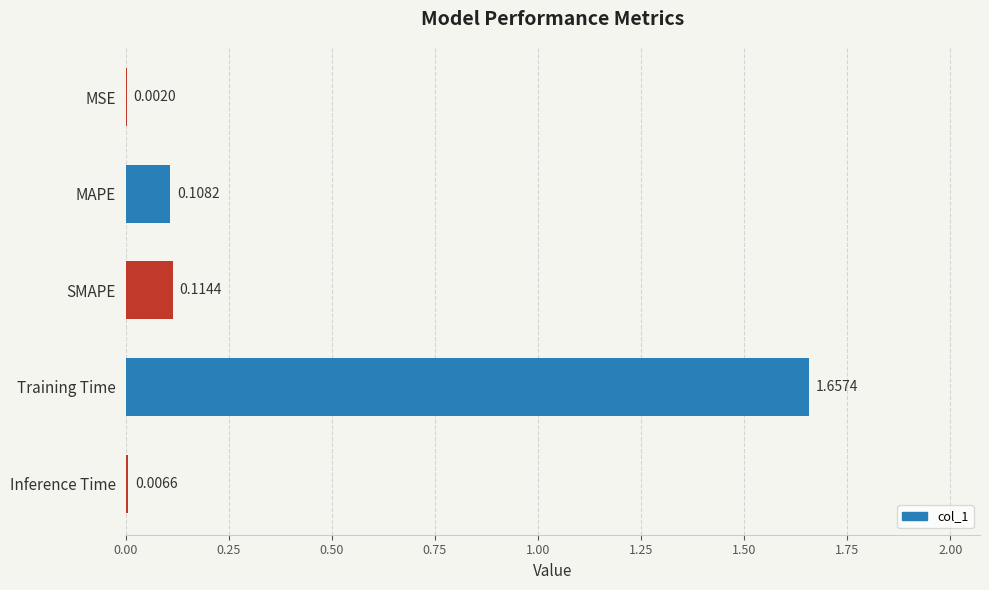

What is the change in value from MSE to Training Time?

+1.7